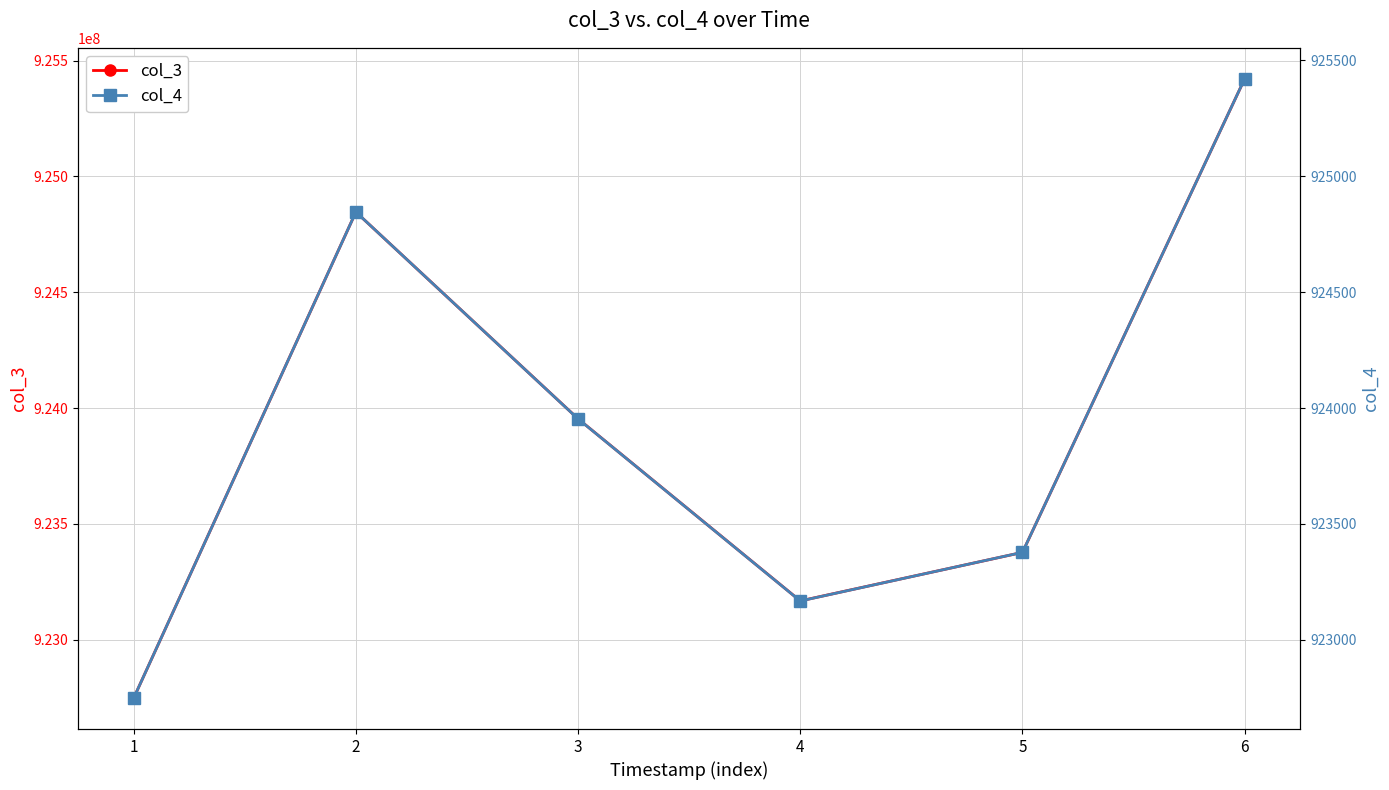

What value does the col_4 series have at 5, to the nearest 10?

923380